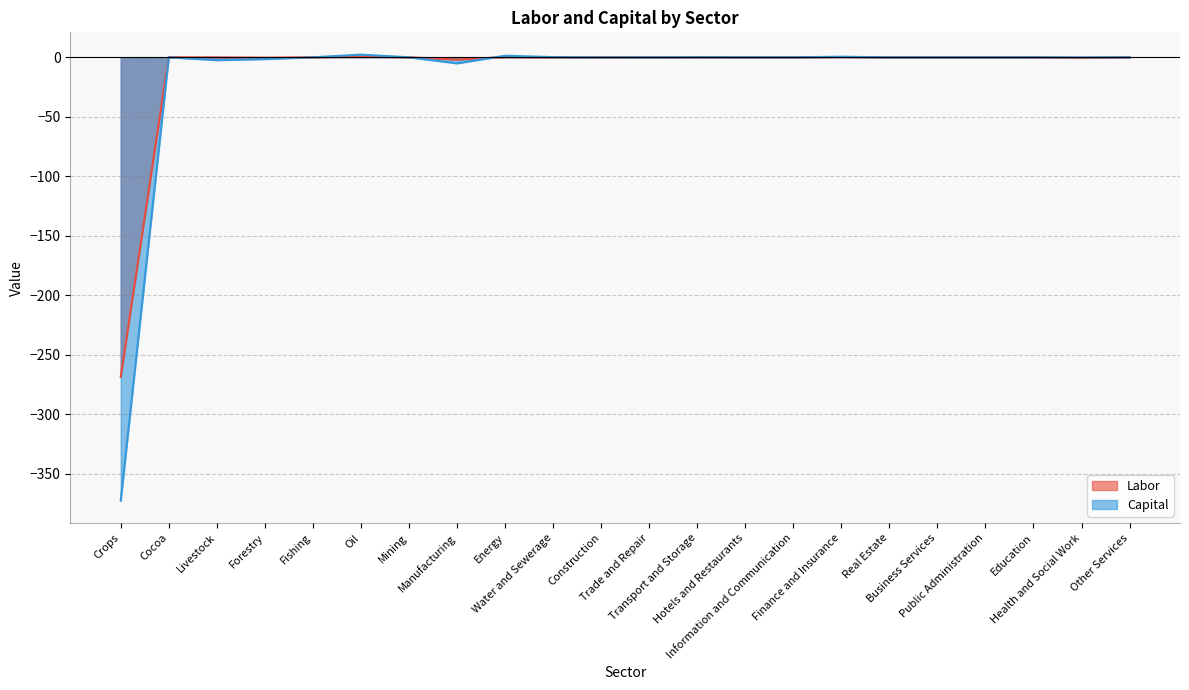

Read the Capital value at Transport and Storage.

0.1